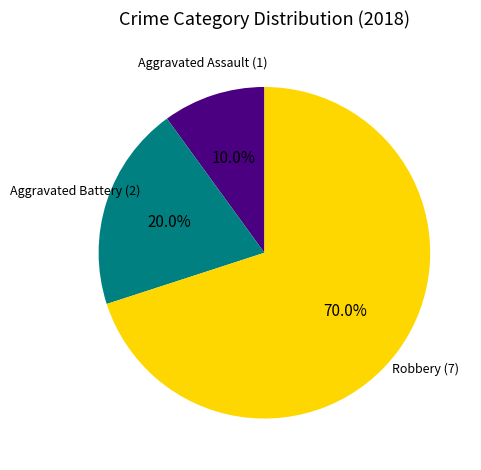

Is there any slice that represents more than half of the pie?

Yes